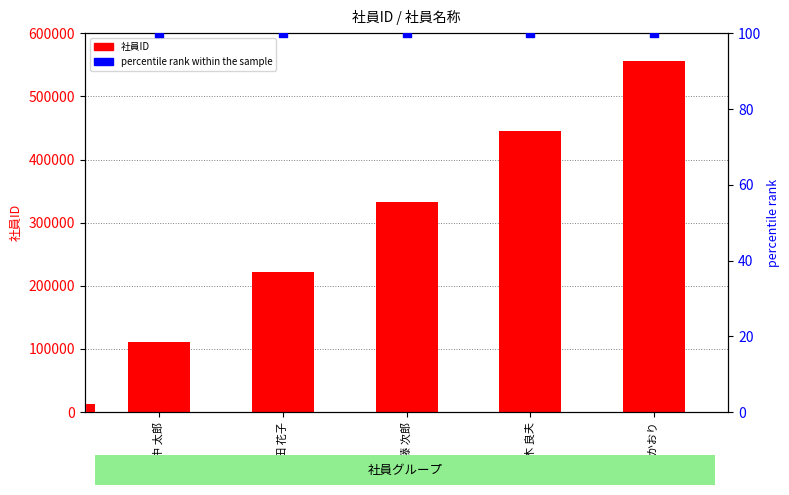

Is the value of 社員ID at 高橋 かおり greater than the value of percentile rank within the sample at 田中 太郎?

Yes